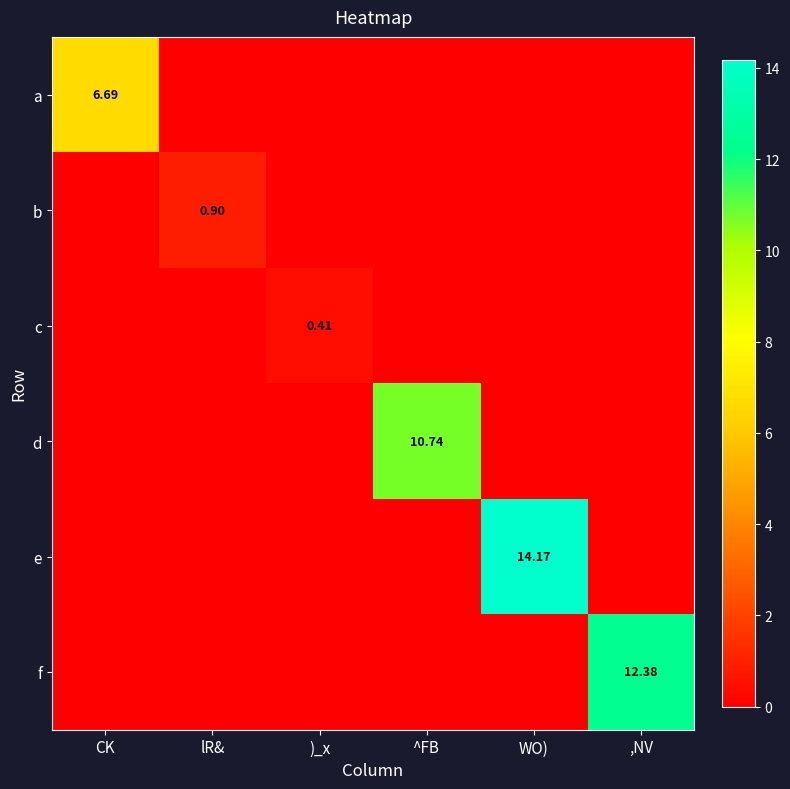

List the labels in order of f value, largest first.

,NV, CK, lR&, )_x, ^FB, WO)